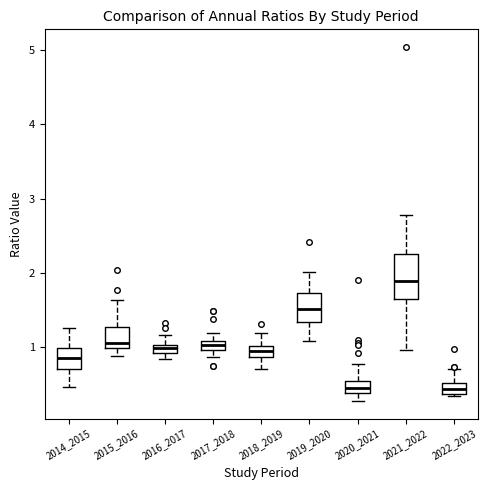

Where is the lower edge of the box at x = 2022_2023 on the y-axis? The values are not printed on the chart, so give them approximately, as read against the axis.

0.4